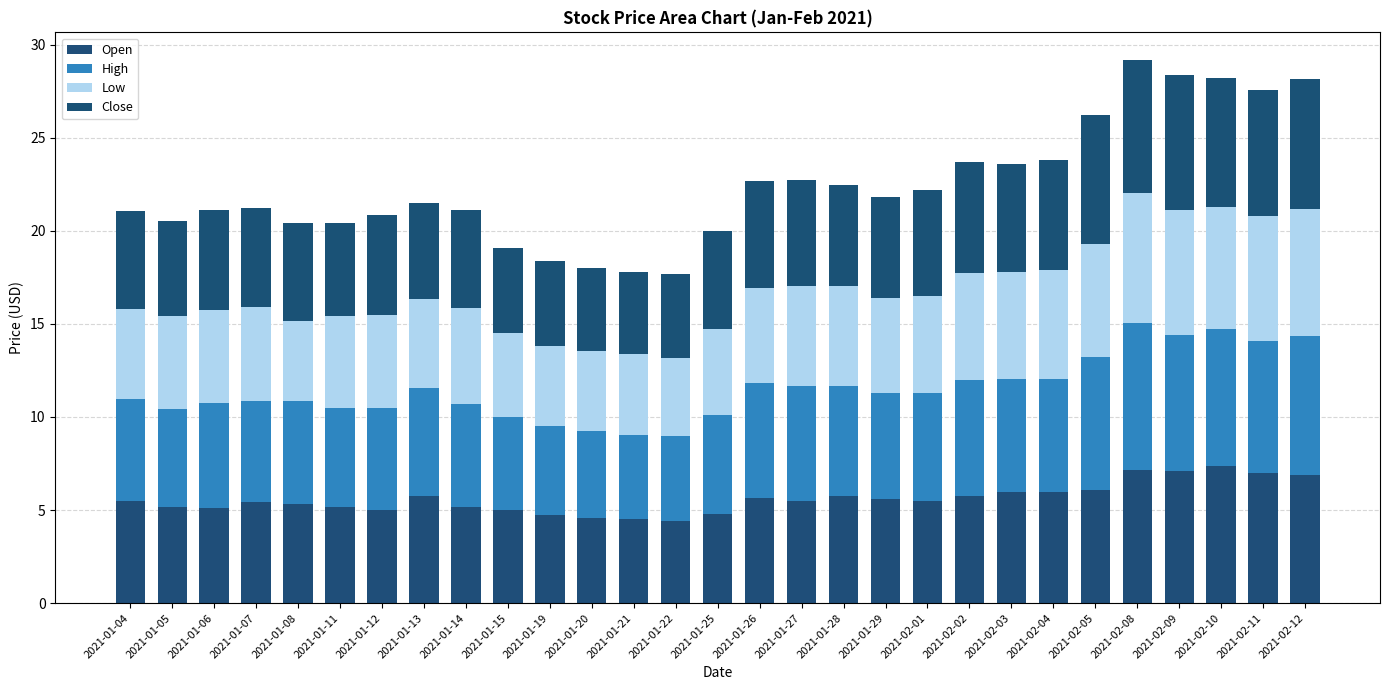

How many categories are shown in the chart?

29